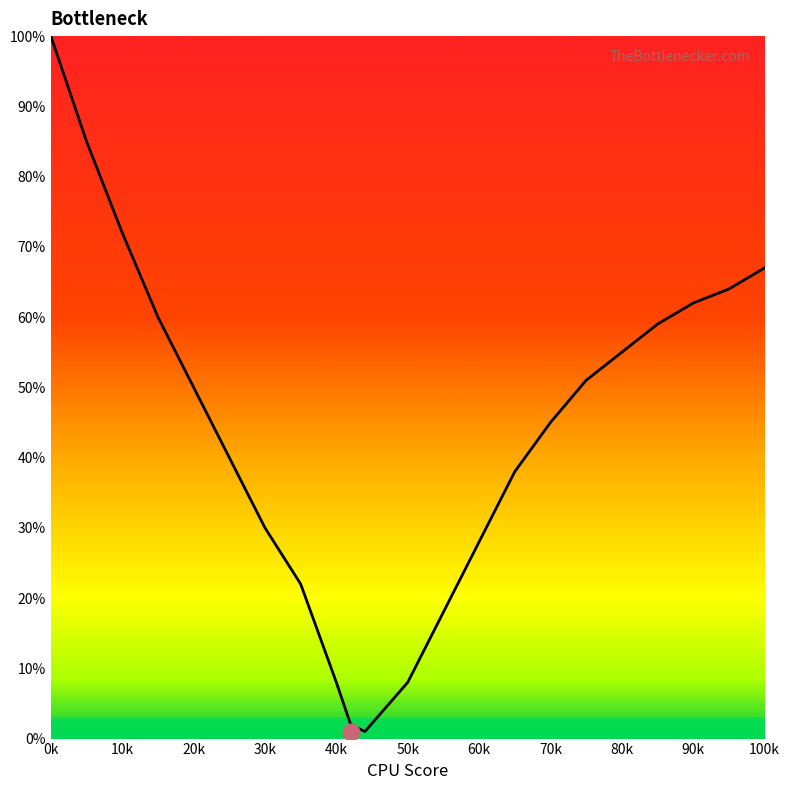

Count the number of data series in this chart.

1